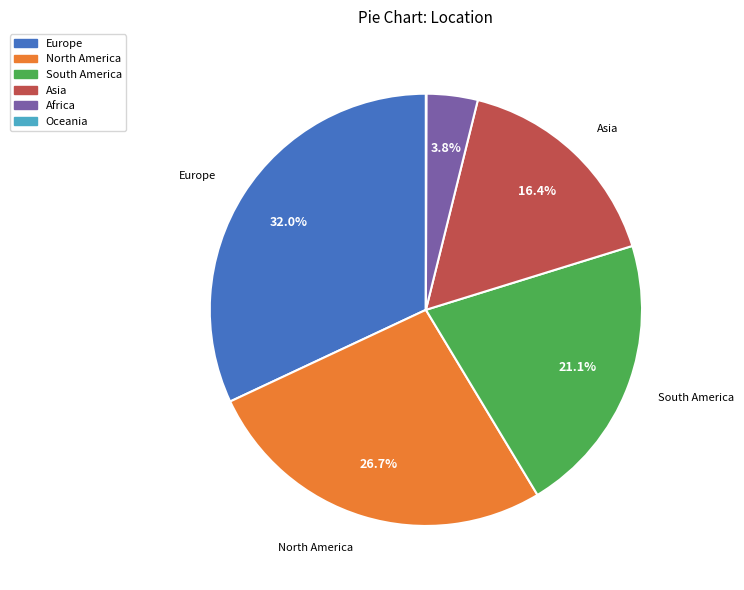

The Africa slice represents 4% of the pie. True or false?

True